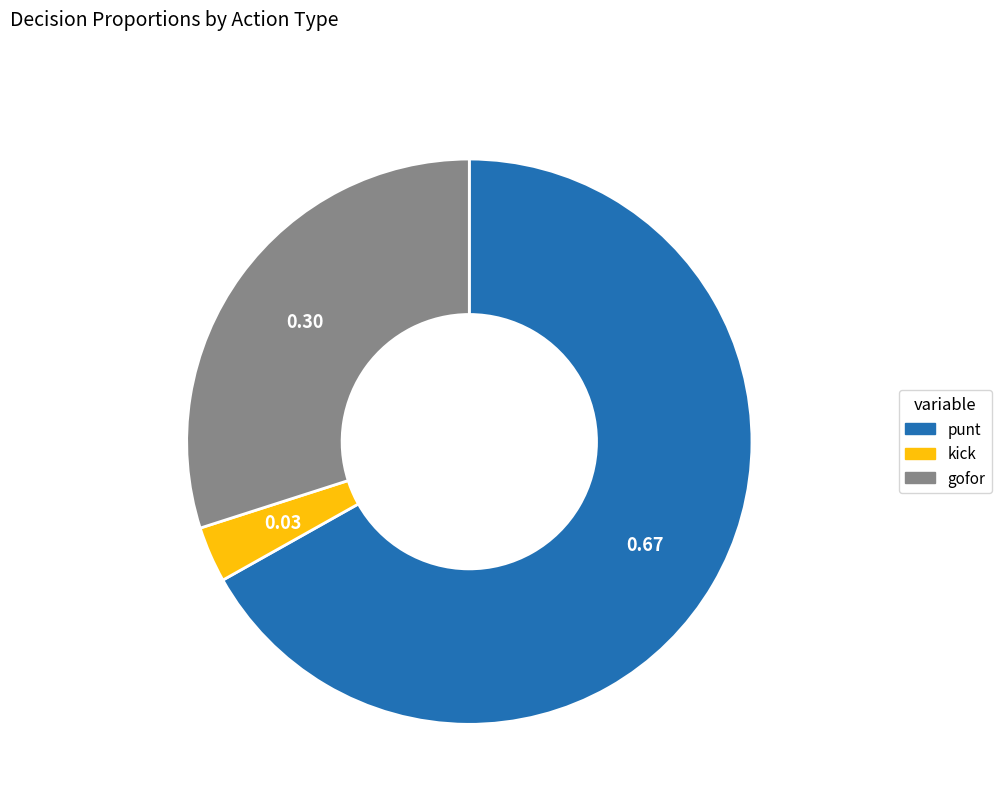

Which category accounts for the majority?

punt